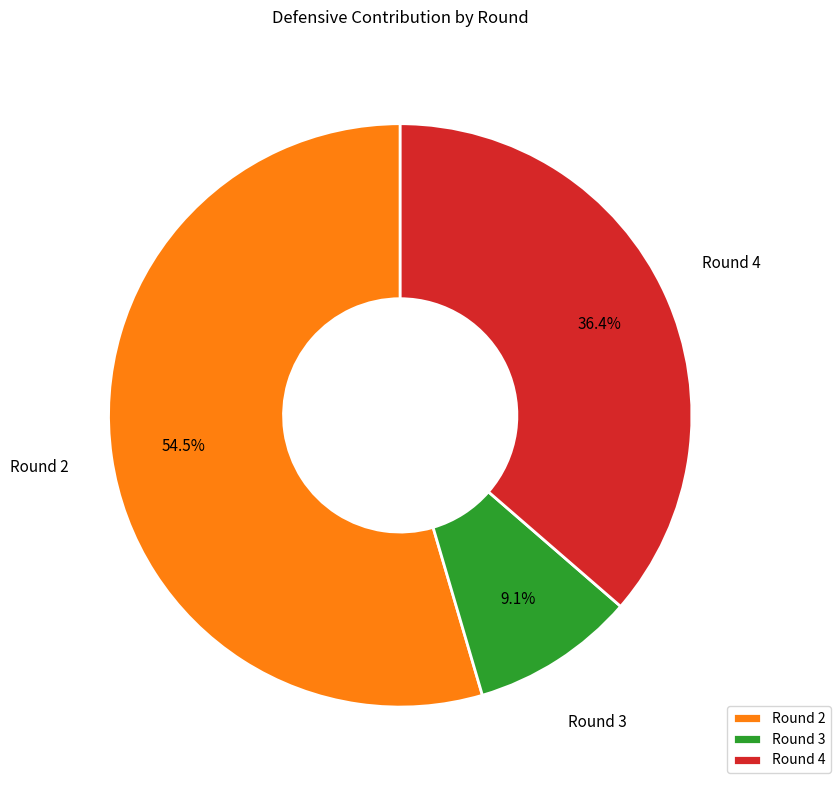

To the nearest percent, what percentage of the pie is Round 3?

9%